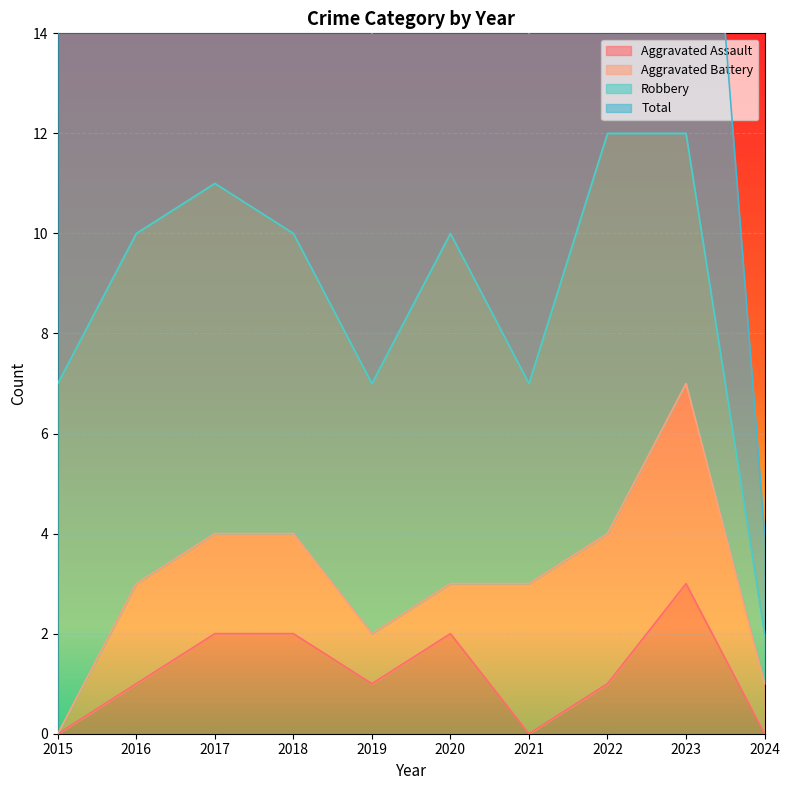

What is the sum of all Total values?

88